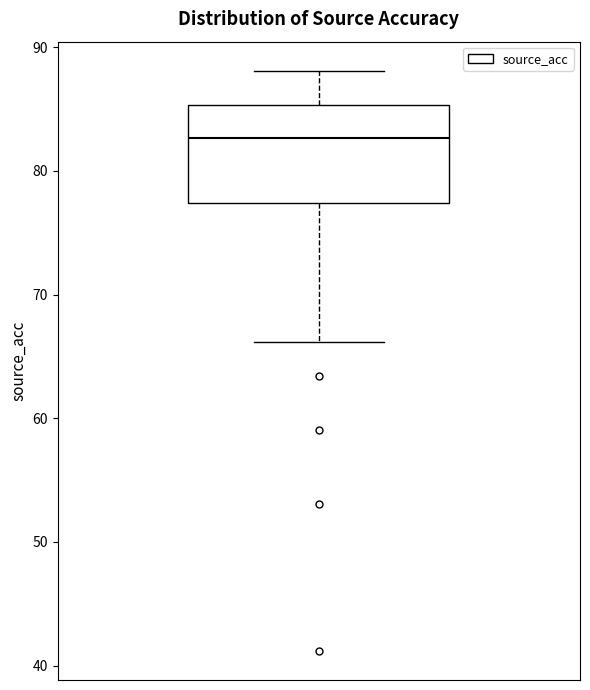

Where does the lower whisker of the box end on the y-axis? The values are not printed on the chart, so give them approximately, as read against the axis.

66